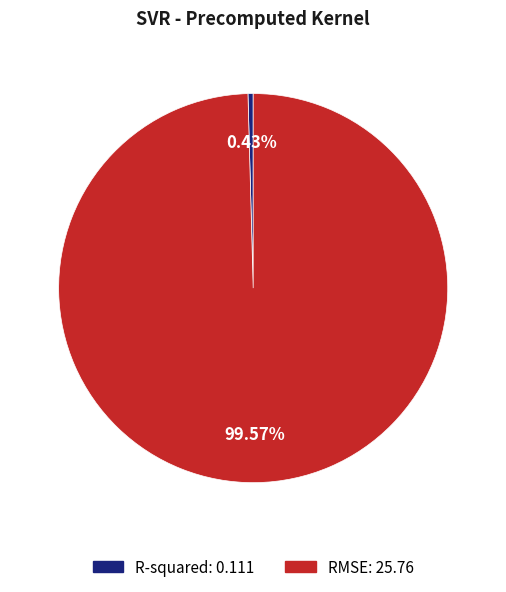

What percentage is the RMSE slice, to the nearest percent?

100%